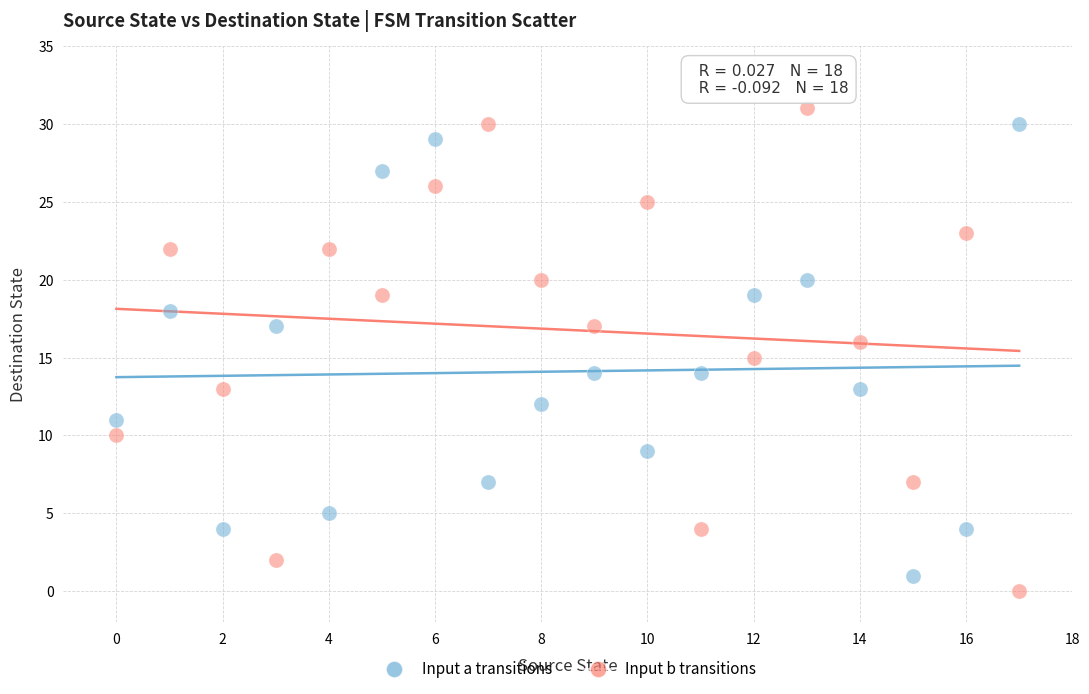

Which series reaches the minimum Y coordinate?

Input b transitions